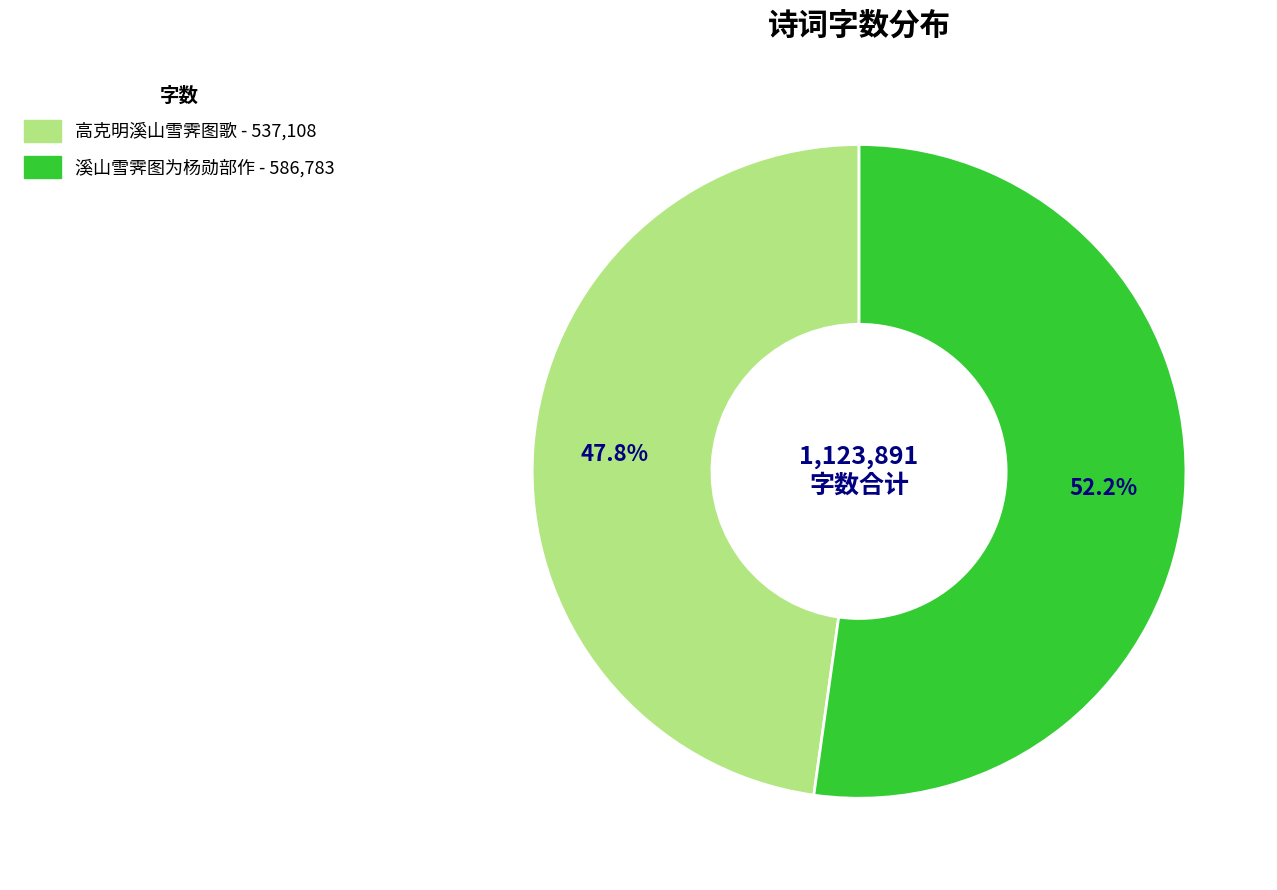

True or false: 高克明溪山雪霁图歌 accounts for 58% of the total.

False